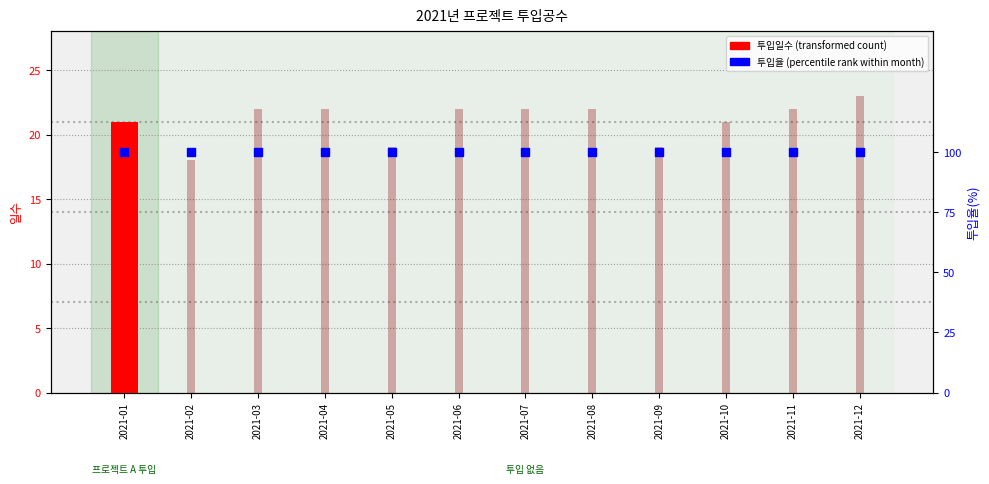

At how many categories does at least one series exceed 4?

12